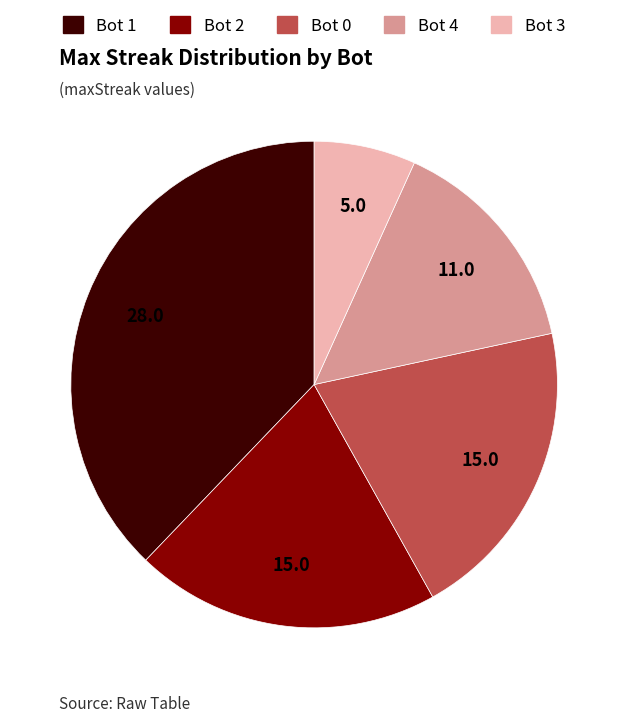

Is the sum of Bot 2 and Bot 0 greater than half?

No